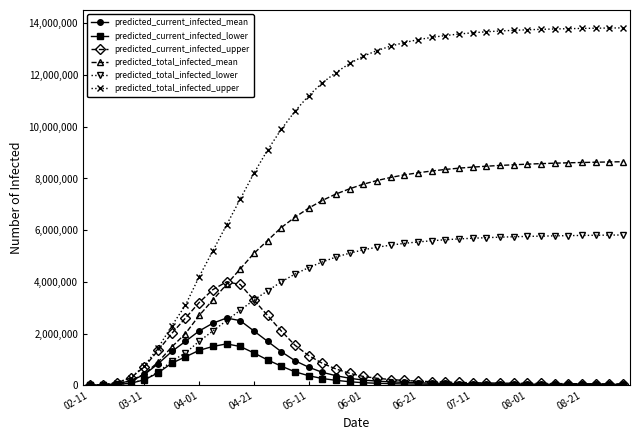

Which series has the largest range (max minus min)?

predicted_total_infected_upper